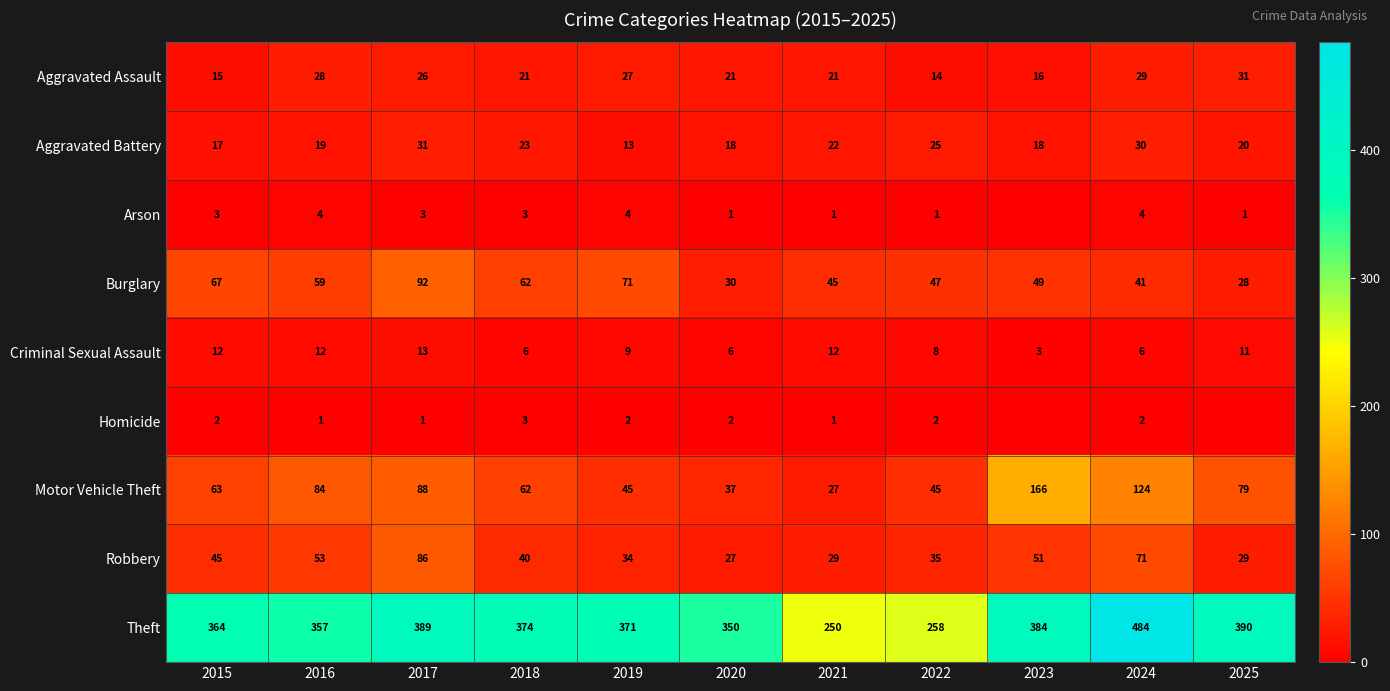

What is the spread (max minus min) of values at 2018?

371